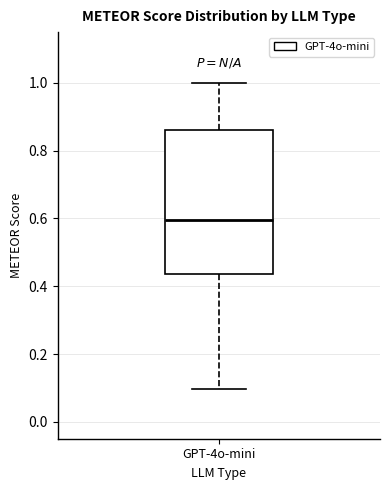

Transcribe this box plot: give where the median line is, the range the box spans, and where the two whiskers end, as read against the y-axis. The values are not printed on the chart, so give them approximately, as read against the axis.

median 0.60, box 0.44 to 0.86, whiskers 0.10 to 1.00